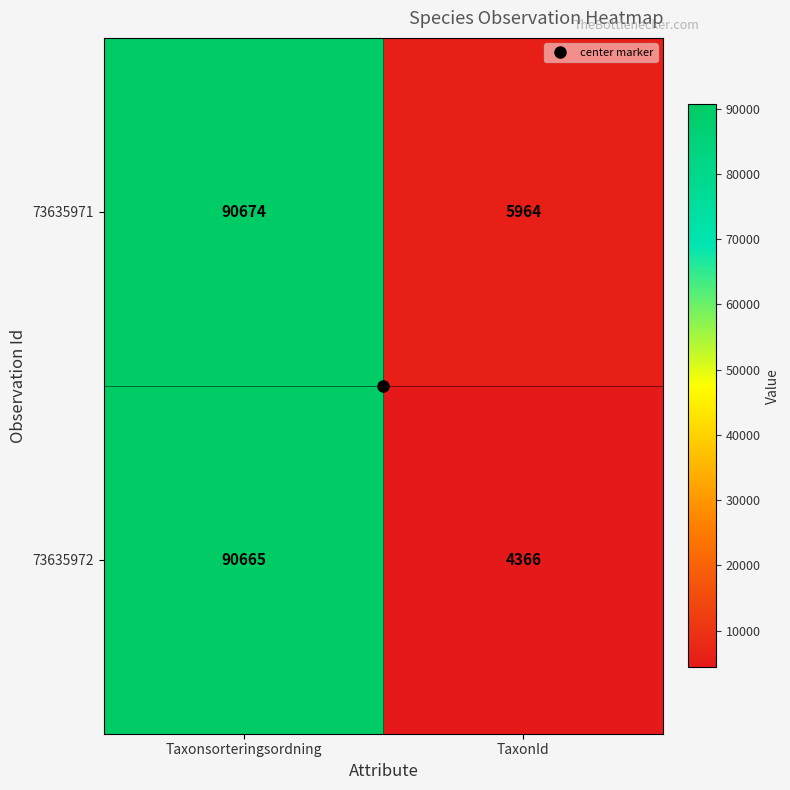

The 73635972 series shows 90665 at Taxonsorteringsordning. True or false?

True